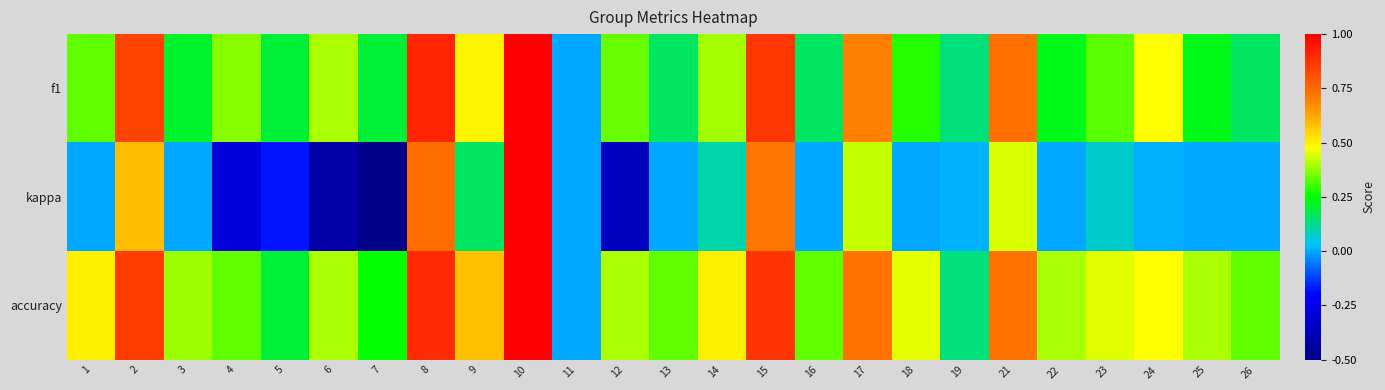

What is the greatest value displayed?

1.0